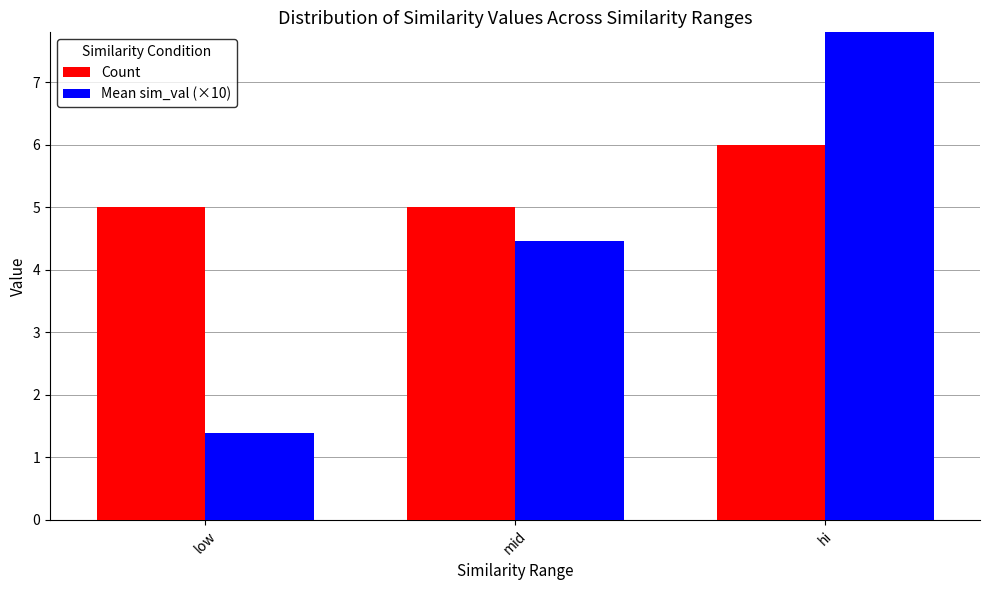

Rank the categories by Mean sim_val (×10) value from lowest to highest.

low, mid, hi